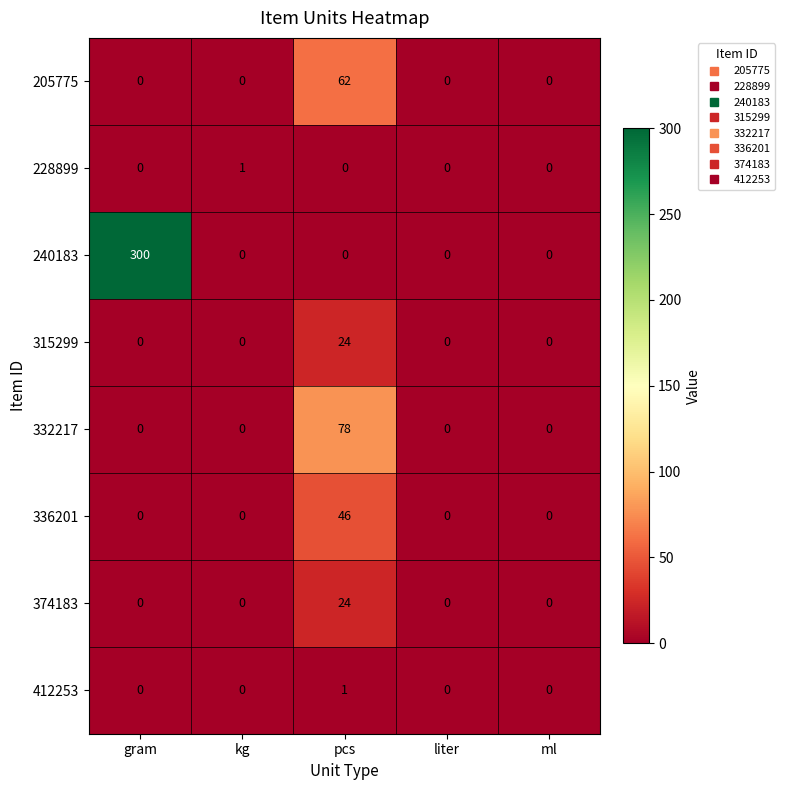

How many 228899 values are between 0 and 1?

5